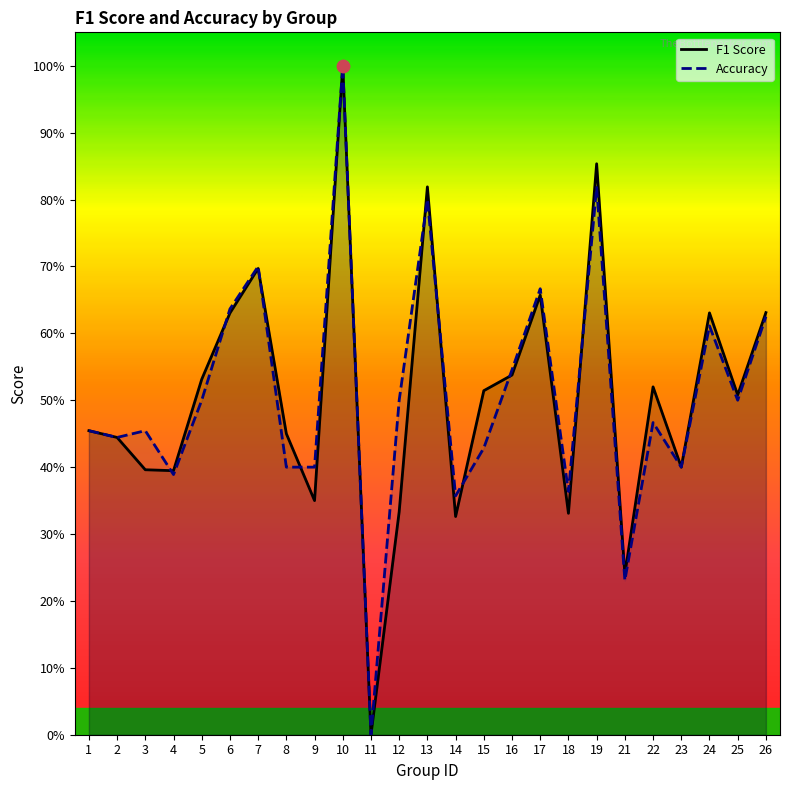

Which series has the largest total across all categories?

Accuracy